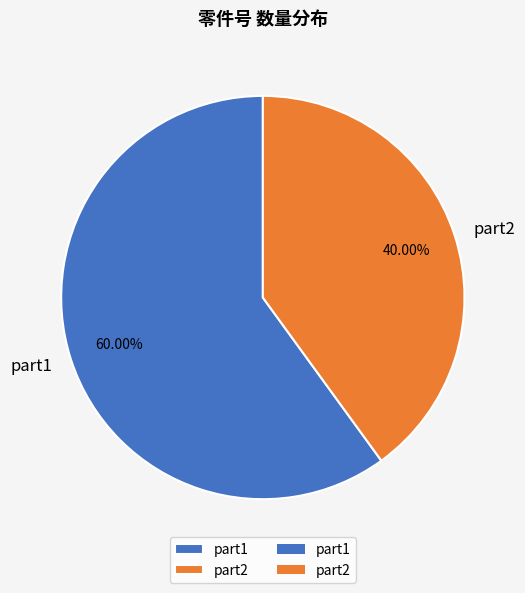

Which slice represents more than half of the pie?

part1